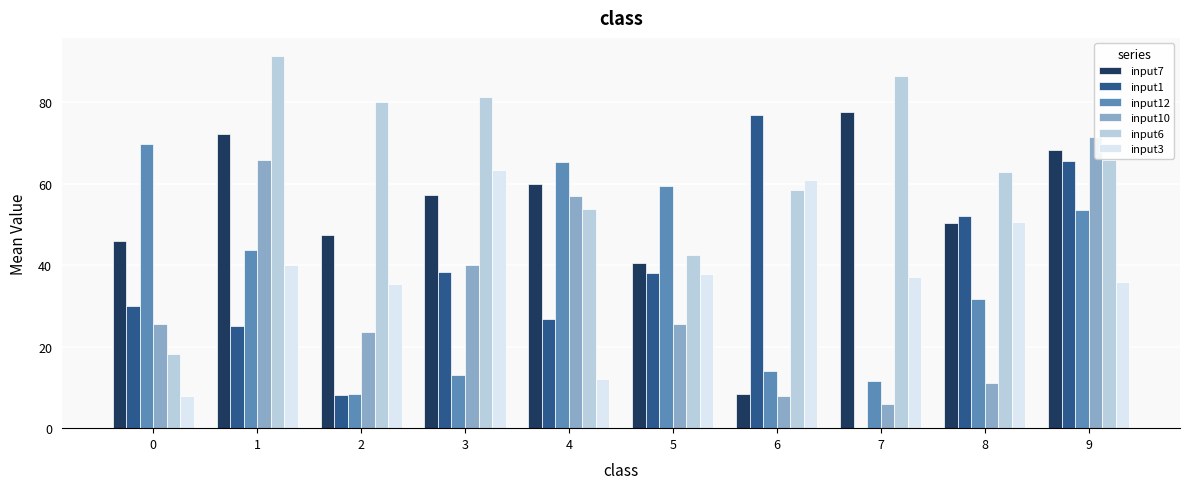

What is the difference between the maximum and minimum values in the input7 series?

69.0